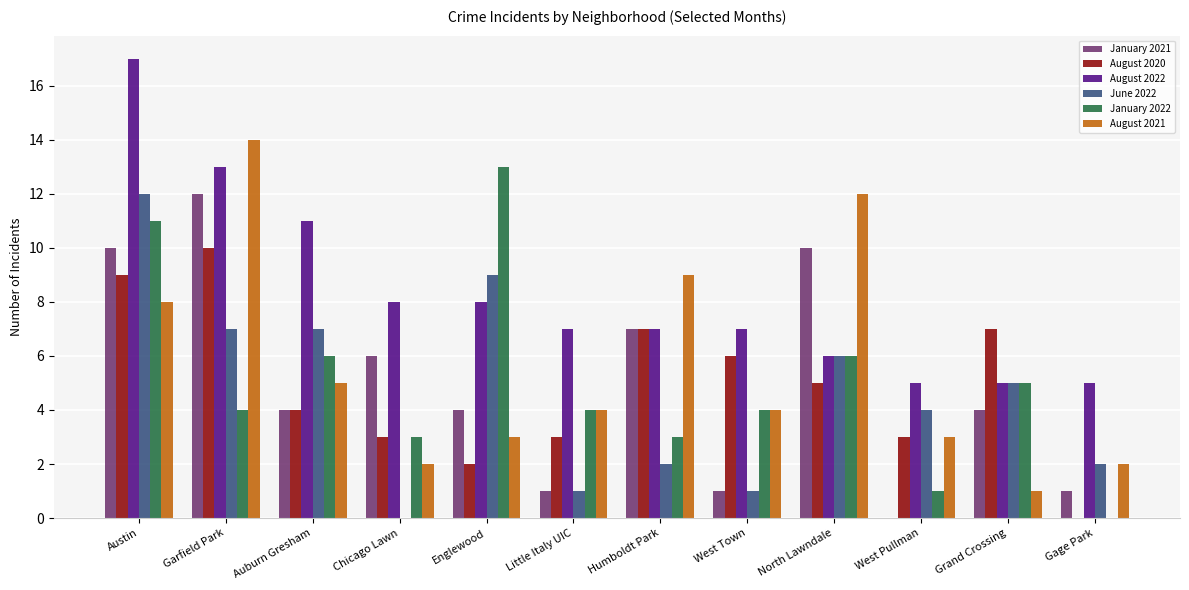

The January 2021 series shows 0 at Little Italy UIC. True or false?

False